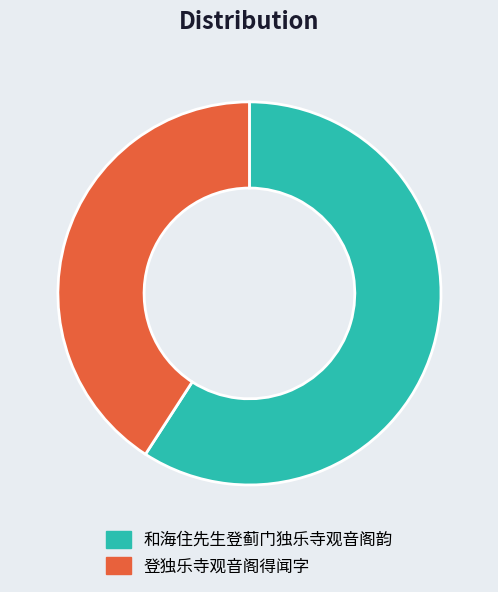

Rank the categories by value from highest to lowest.

和海住先生登蓟门独乐寺观音阁韵, 登独乐寺观音阁得闻字